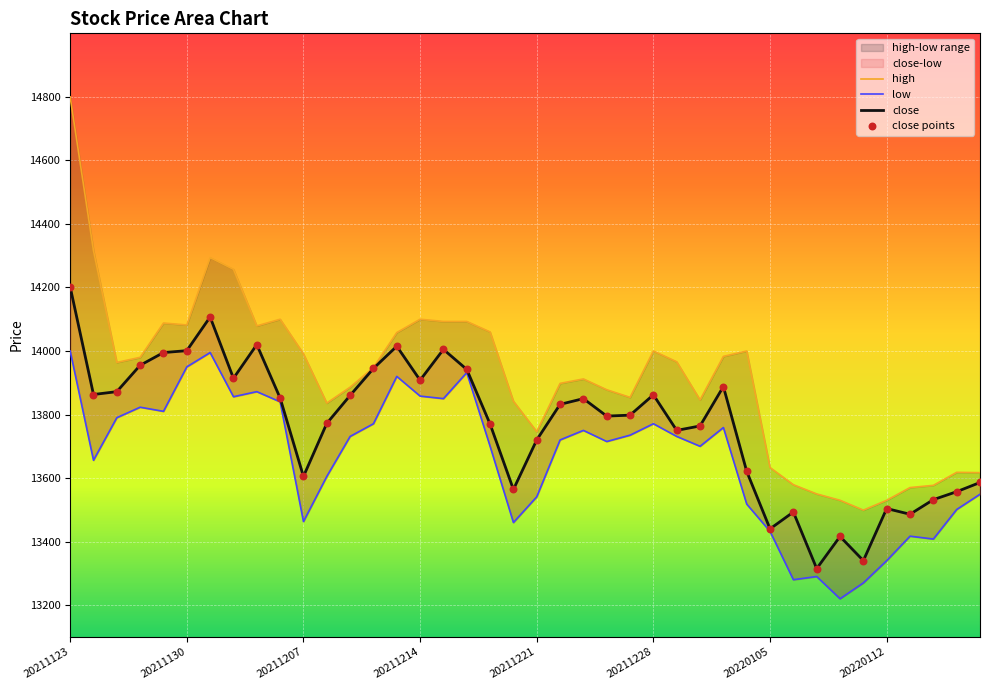

Which series has the largest total across all categories?

high